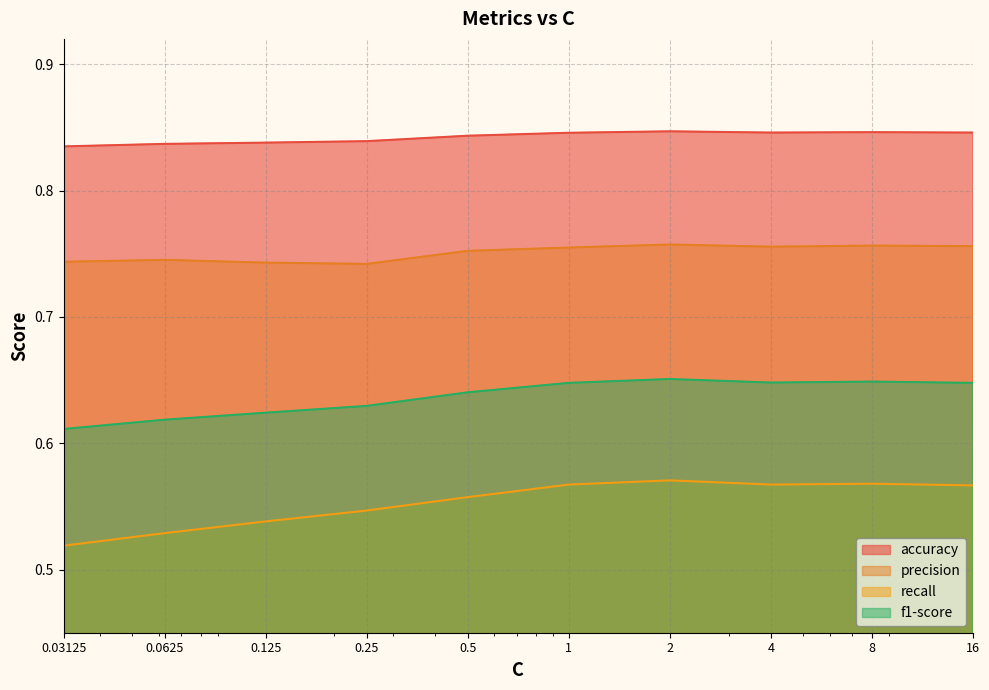

What is the value of the accuracy point at the 8th from the left?

0.8